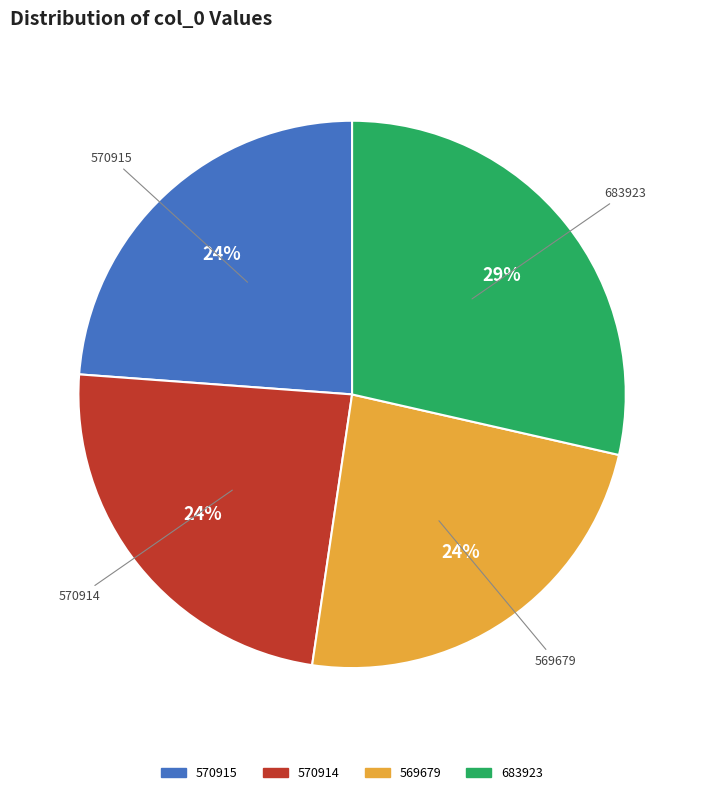

Is it true that 570915 is 38% of the pie?

False